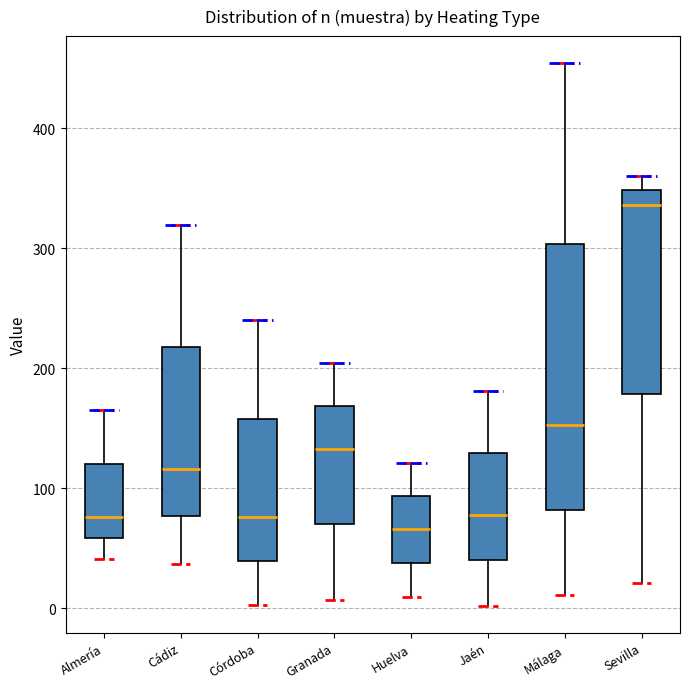

Where does the median line of the box for Málaga sit on the y-axis? The values are not printed on the chart, so give them approximately, as read against the axis.

150